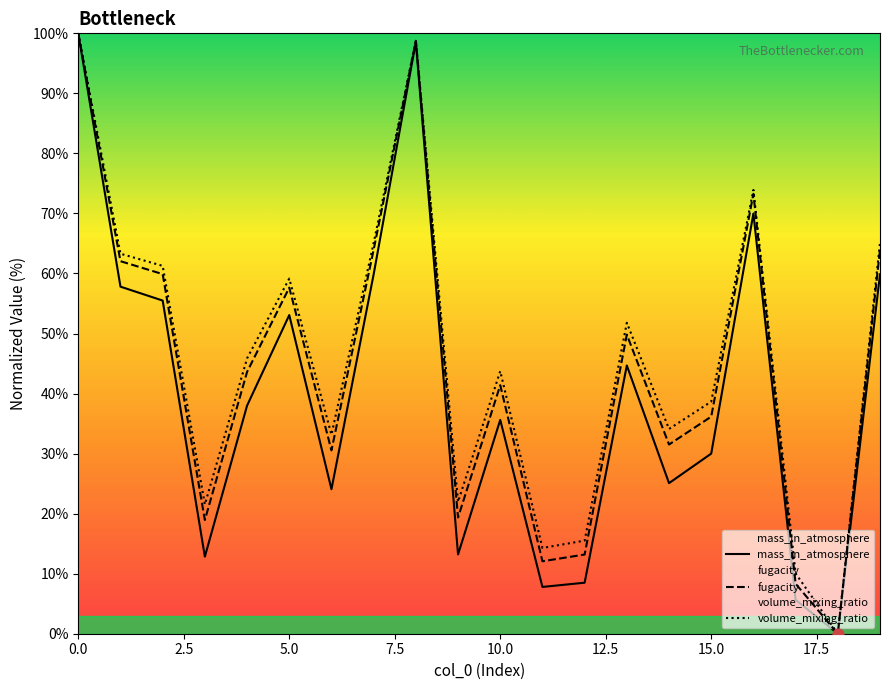

Which series contains the highest Y value?

mass_in_atmosphere